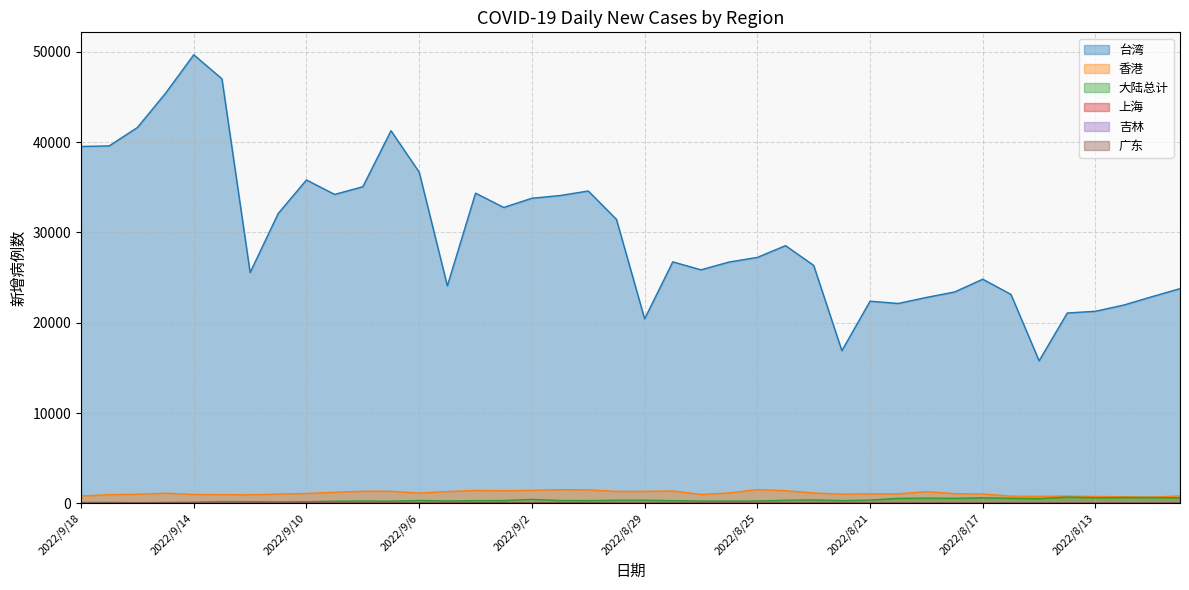

At how many categories does at least one series exceed 32430?

16